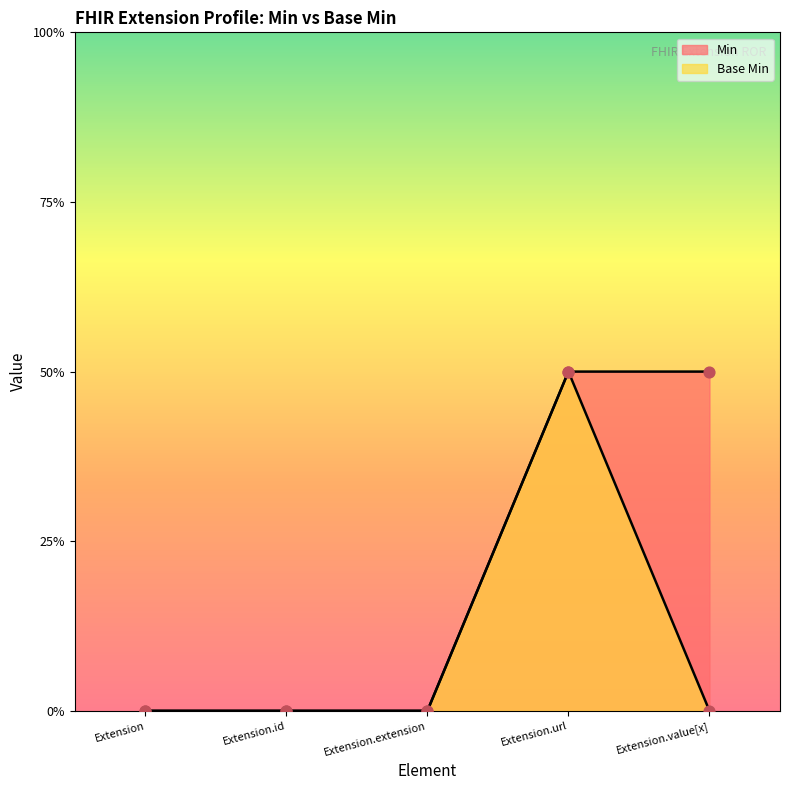

What are all the series names shown in the legend?

Min, Base Min